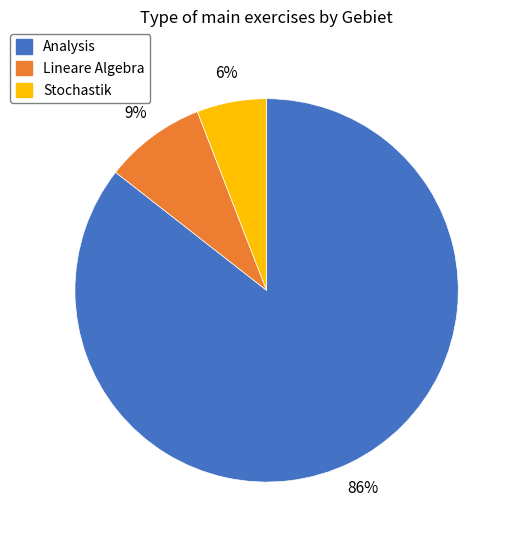

Does Analysis account for over 50% of the chart?

Yes